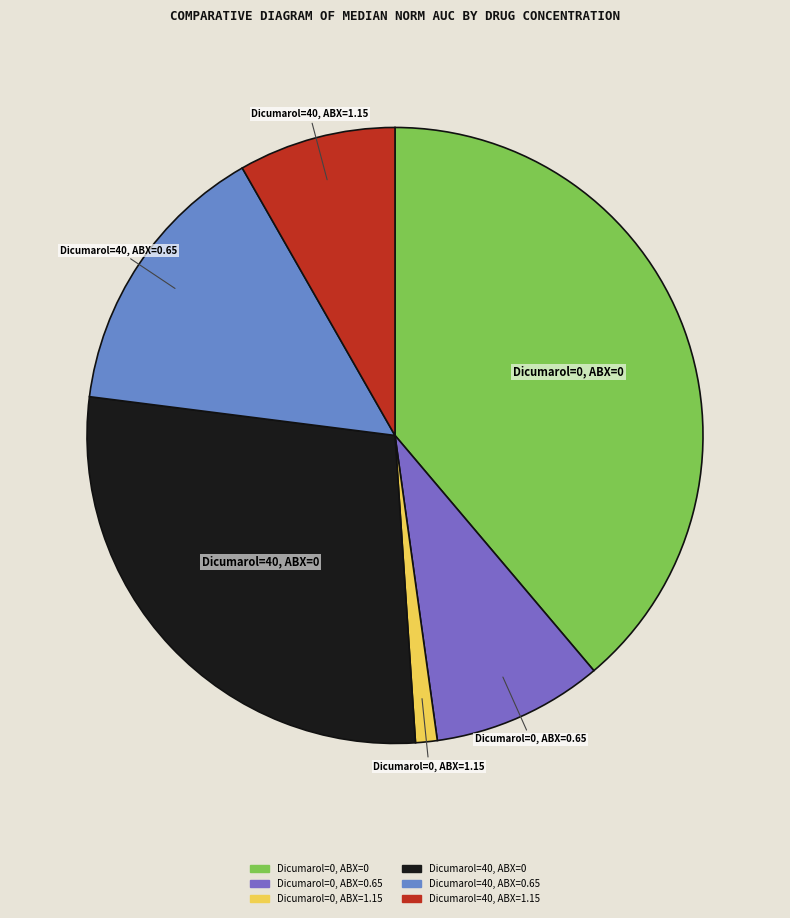

How many segments does this pie chart have?

6